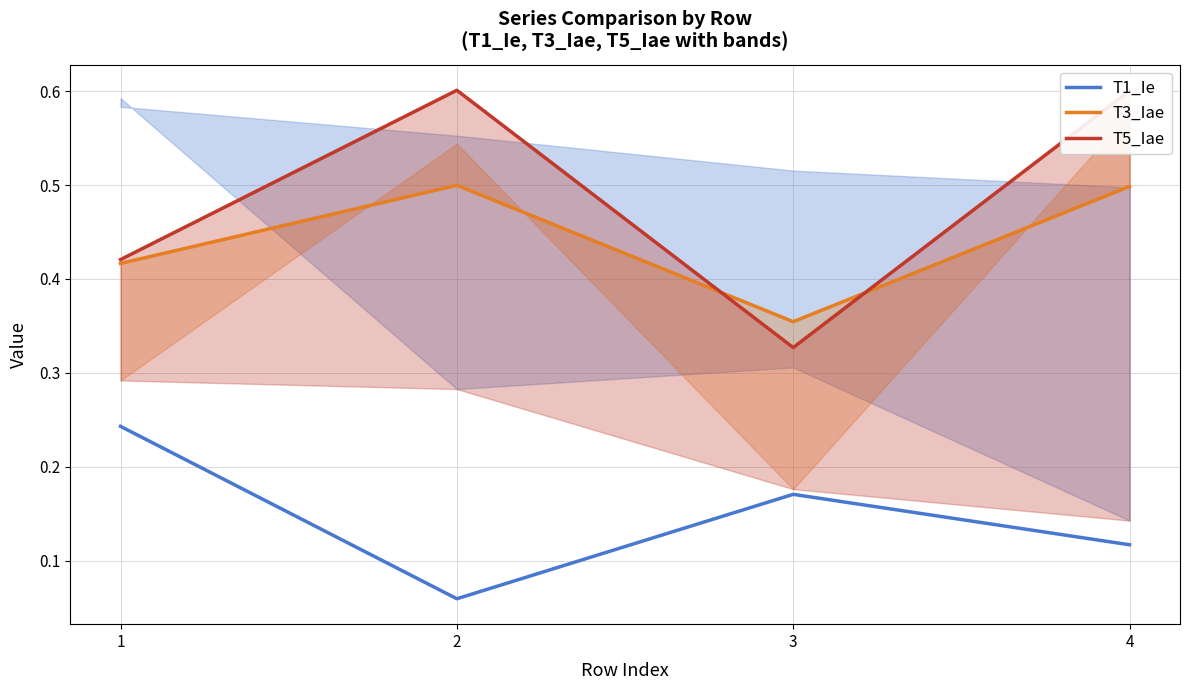

Where is T3_Iae nearest to the value 0?

3